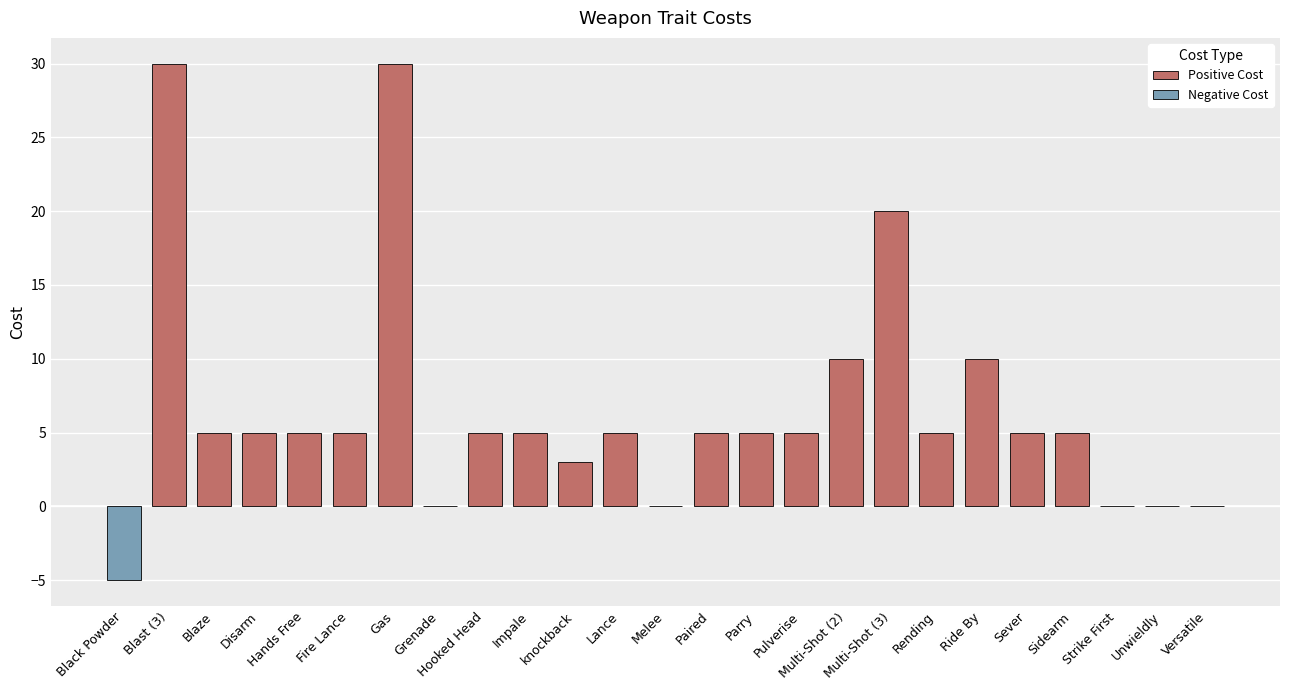

What is the maximum value shown in the chart?

30